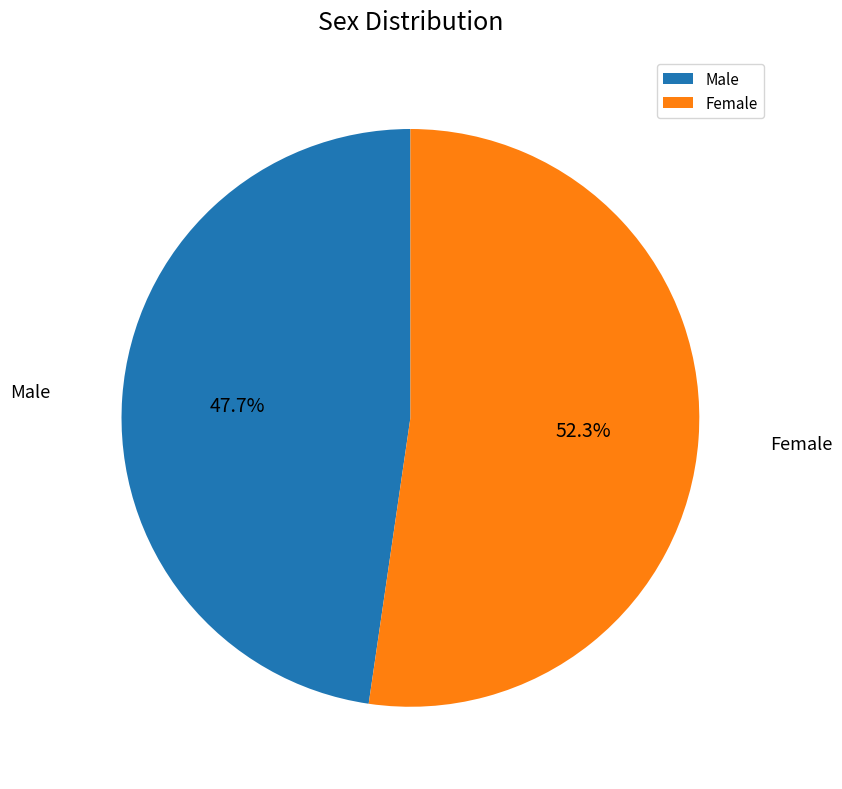

Is it true that Female is 66% of the pie?

False